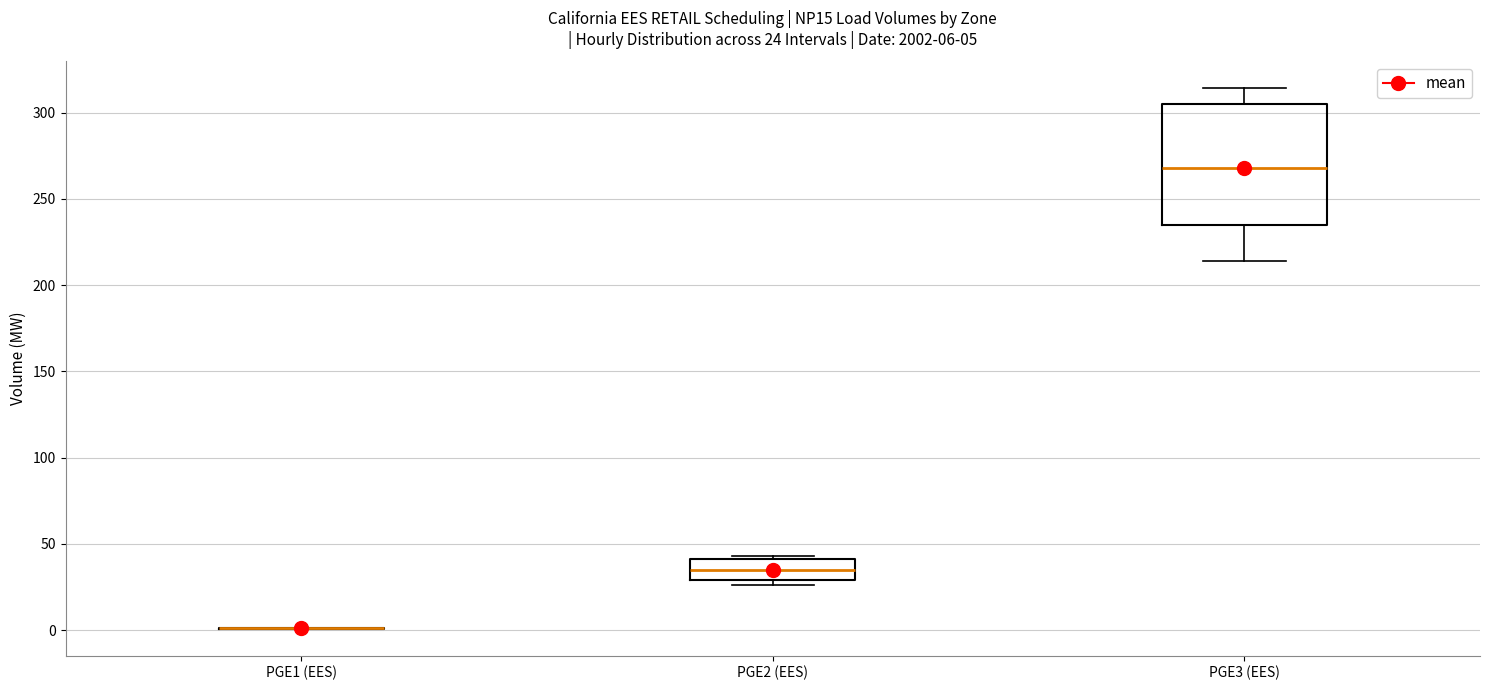

Comparing the boxes themselves (not the whiskers), which one is the tallest?

PGE3 (EES)